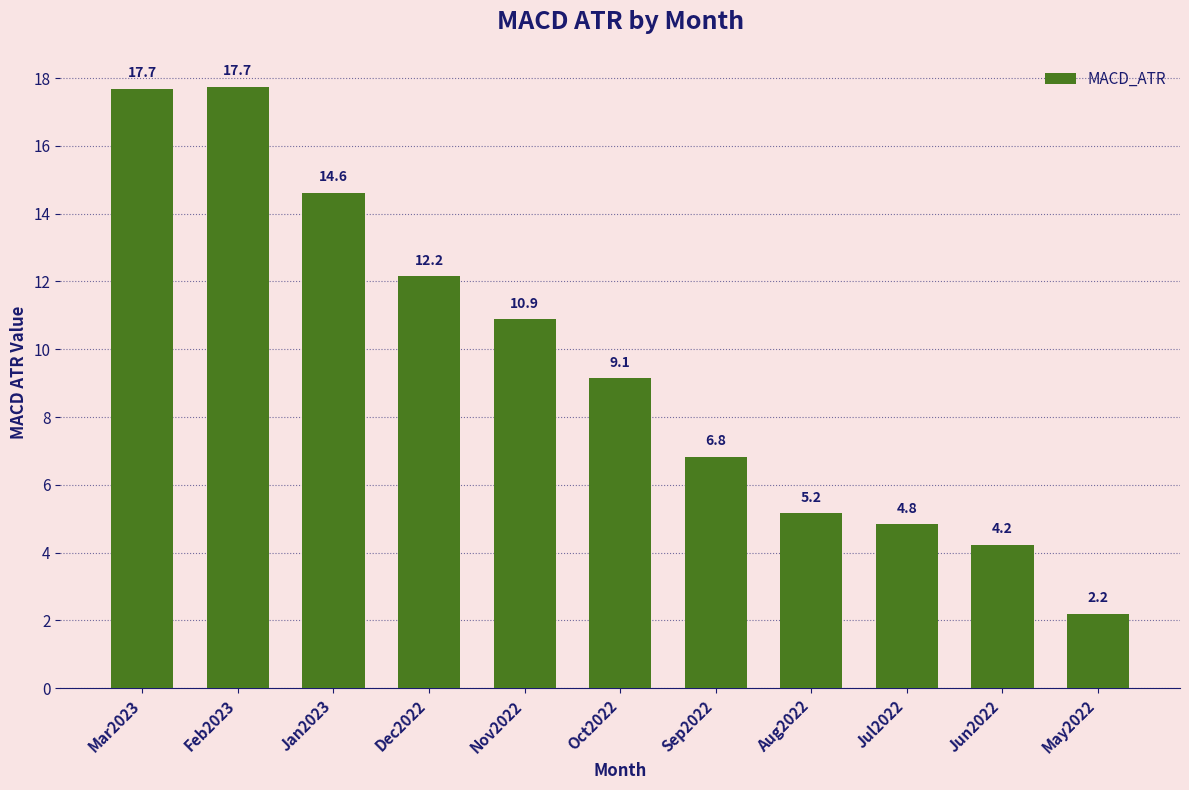

How many data points does each series have?

11